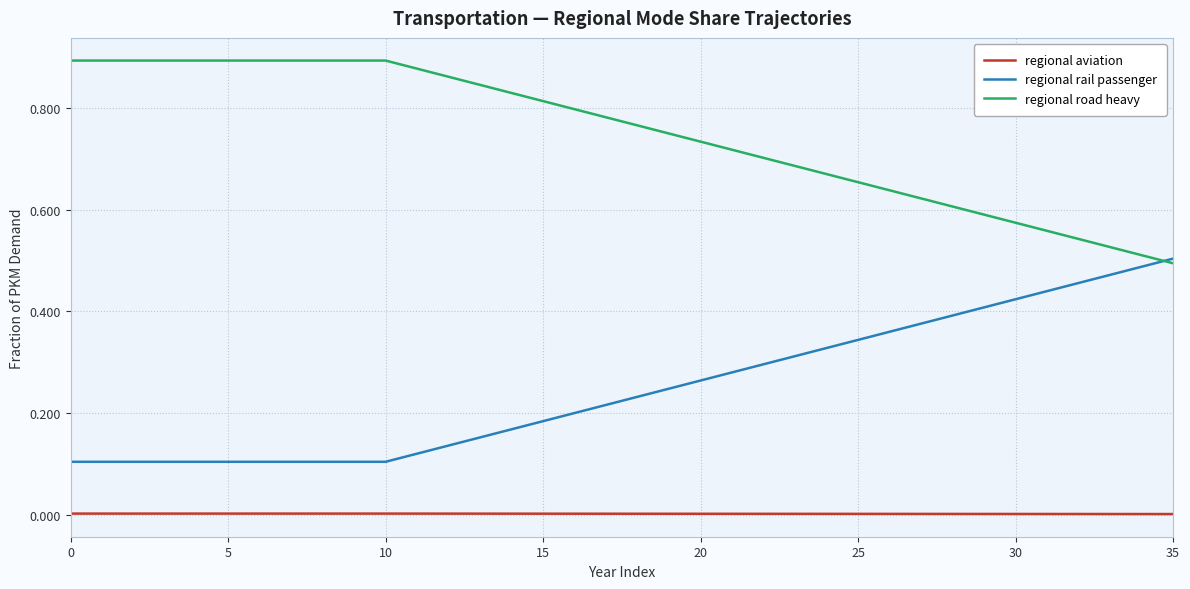

Is this an area chart (filled region under the line)?

No